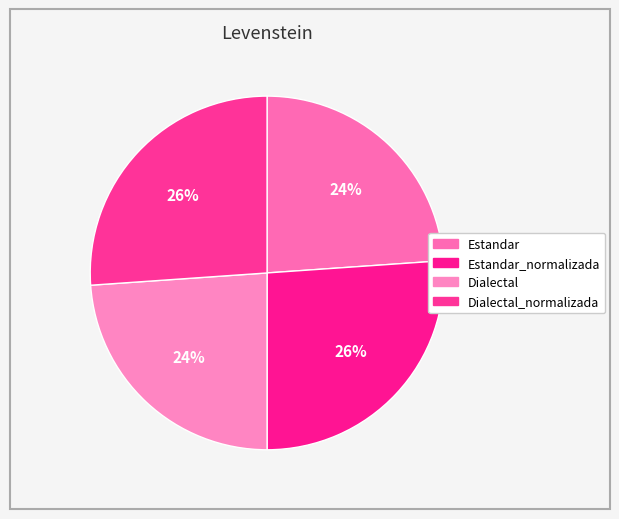

How many slices are in this pie chart?

4